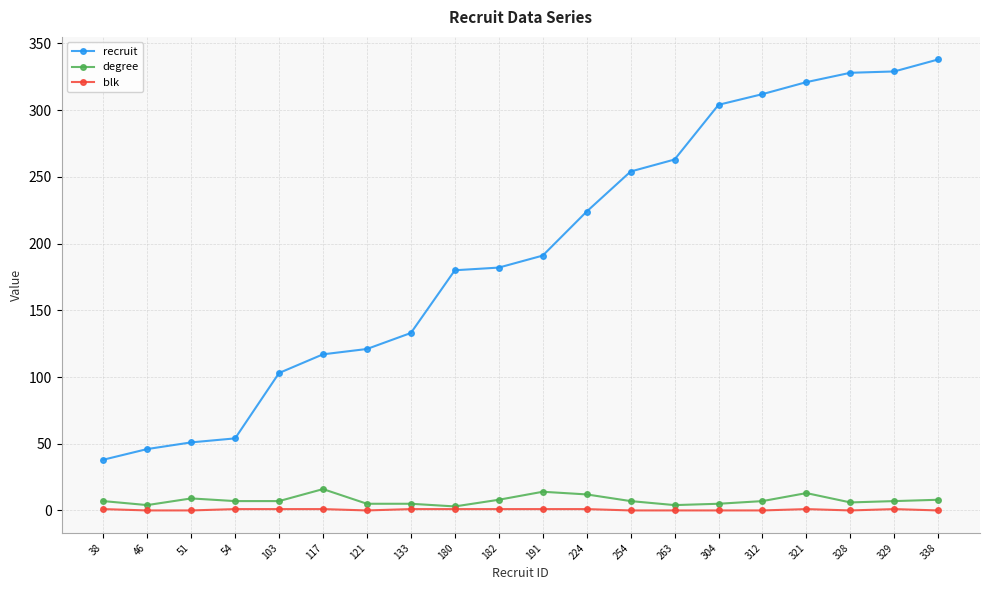

At which category is the sum across all series the highest?

338